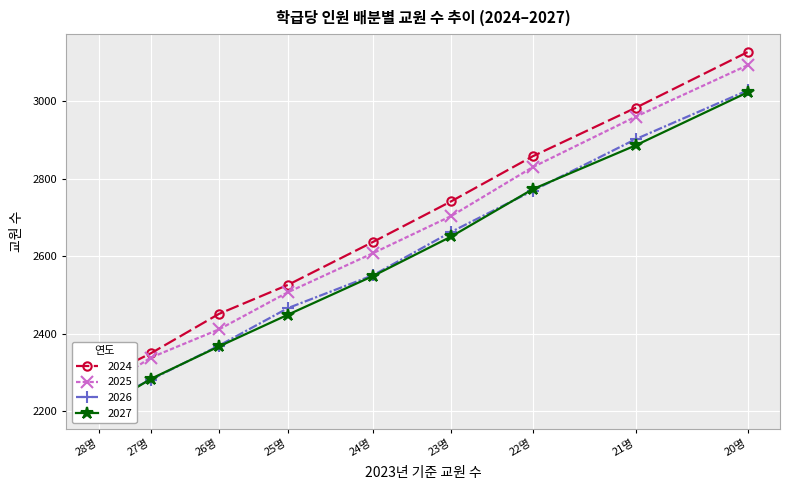

At how many categories does at least one series exceed 2252?

9